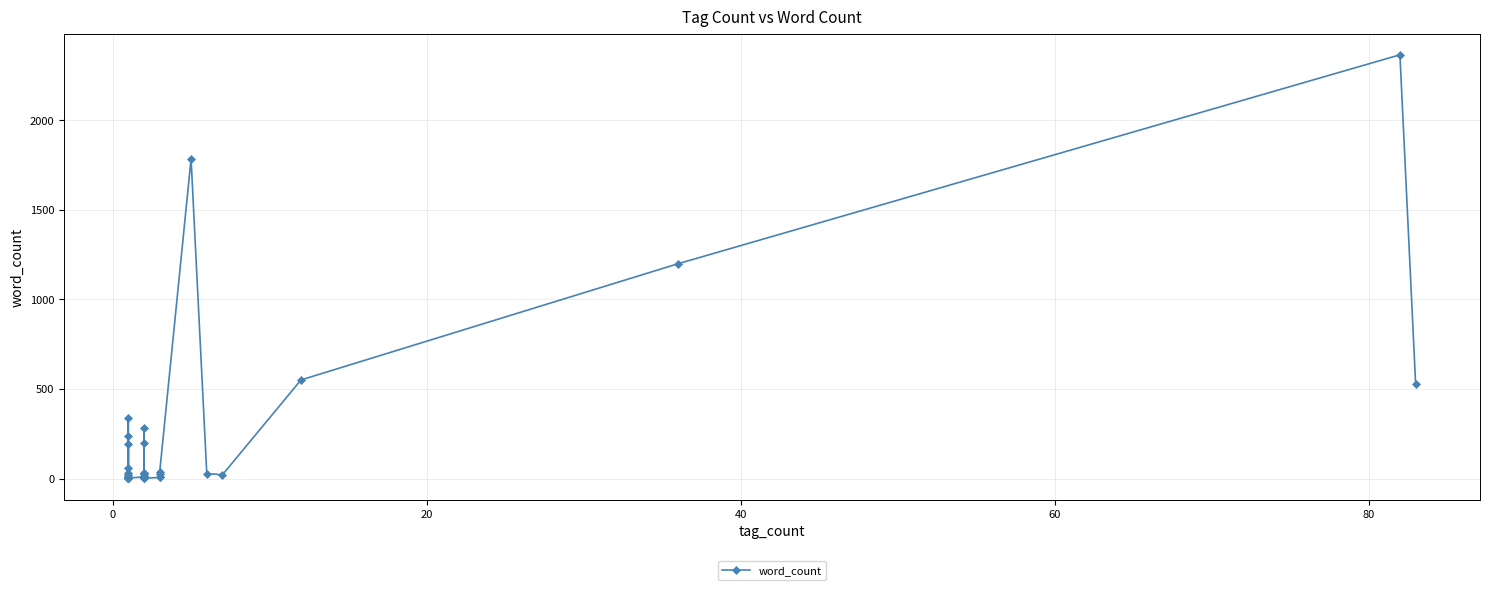

How many data points are less than 18?

19